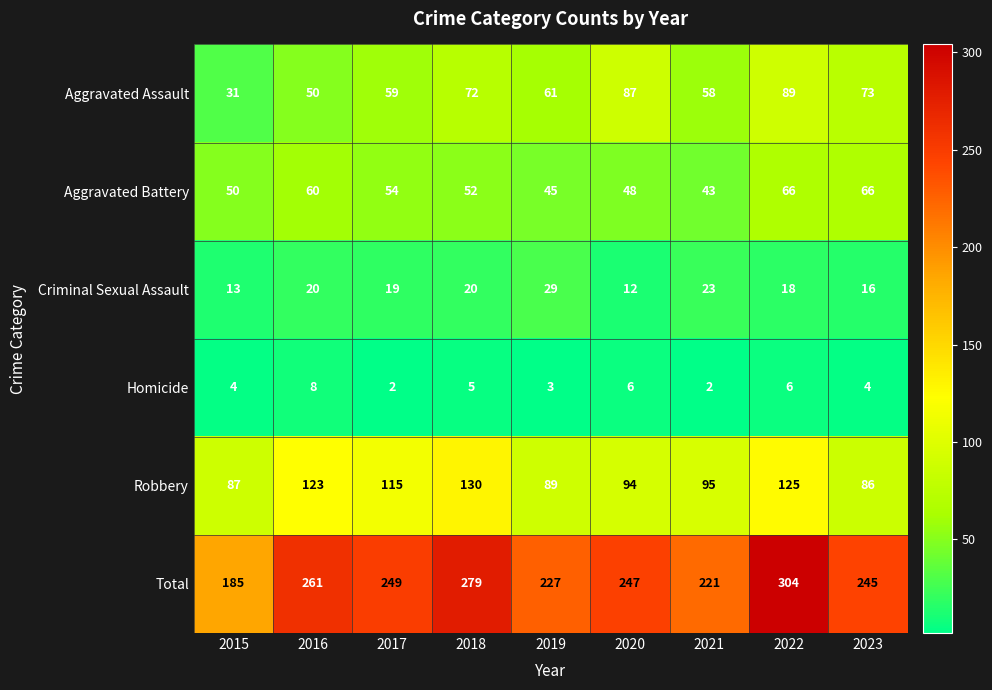

At 2015, list the series in order from largest to smallest.

Total, Robbery, Aggravated Battery, Aggravated Assault, Criminal Sexual Assault, Homicide